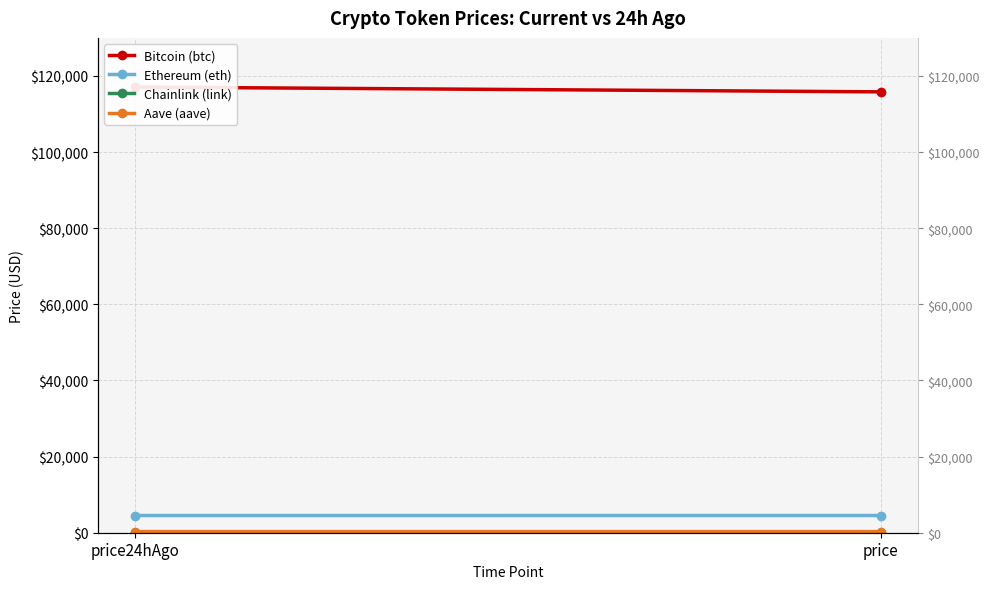

At which category does the chart reach its minimum across all series?

price24hAgo